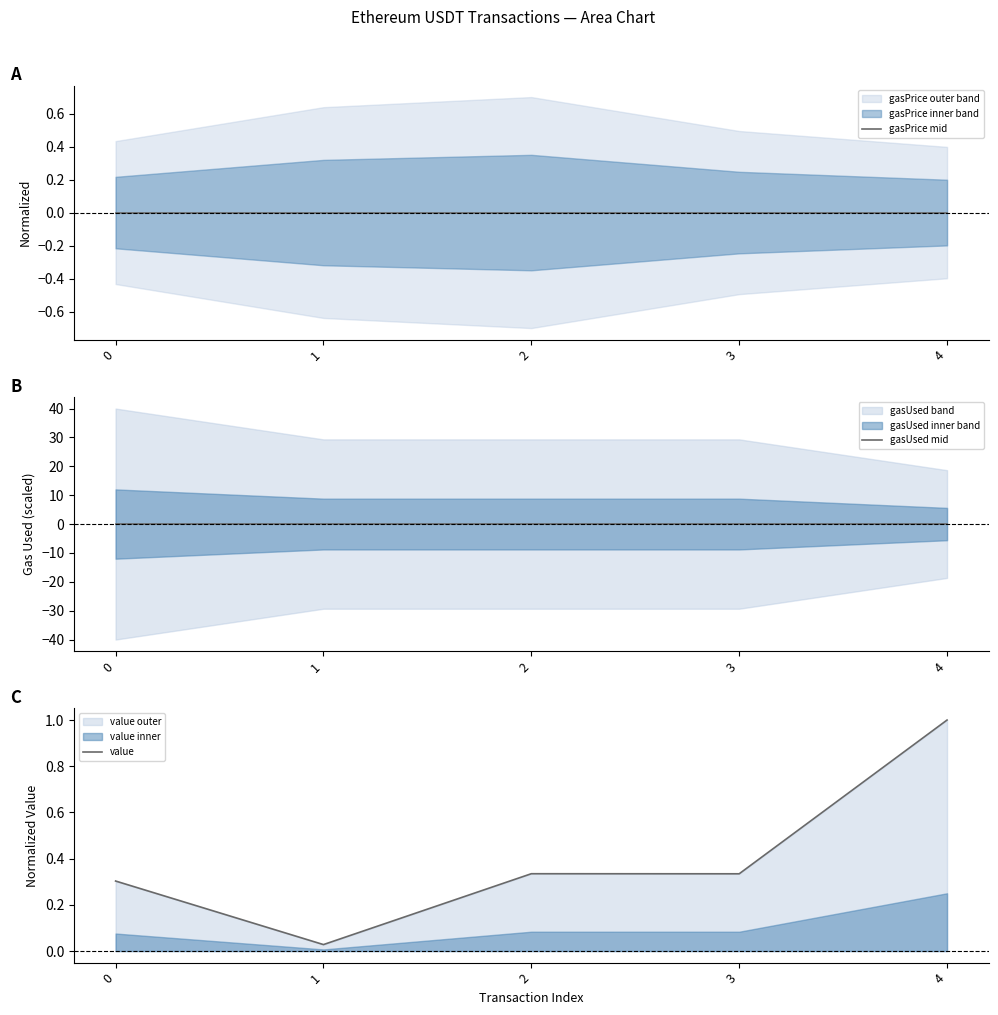

Between 0 and 2, which series saw the biggest shift?

value